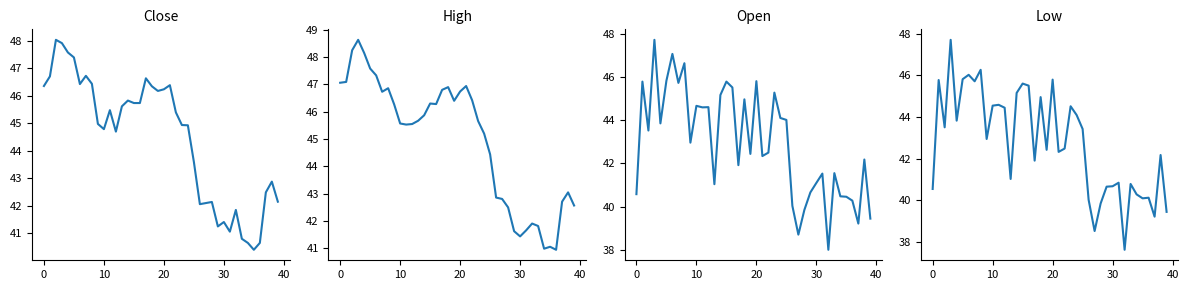

At which category does the chart reach its minimum across all series?

32